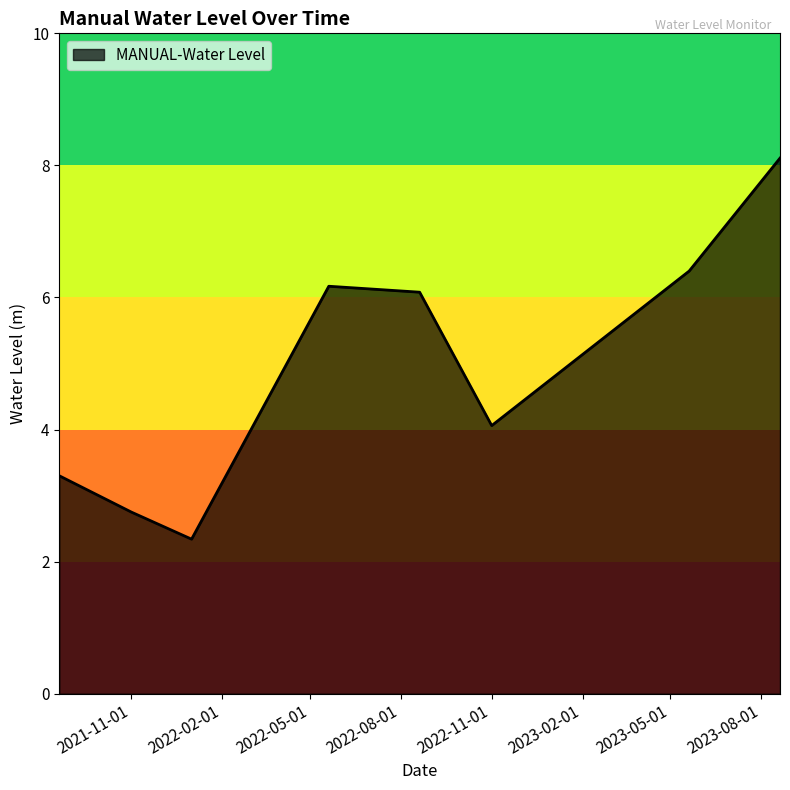

Reading left to right, what are all the values shown in this chart?

3.3	2.8	2.3	6.2	6.1	4.1	6.4	8.1